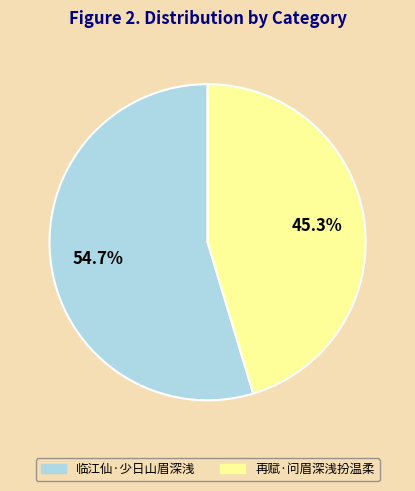

How many slices are in this pie chart?

2